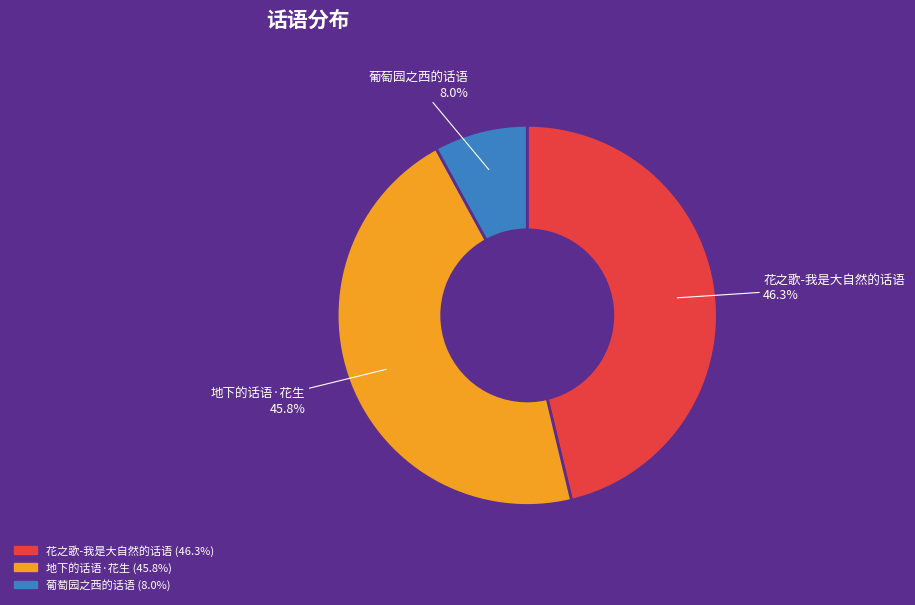

The 花之歌-我是大自然的话语 slice represents 46% of the pie. True or false?

True